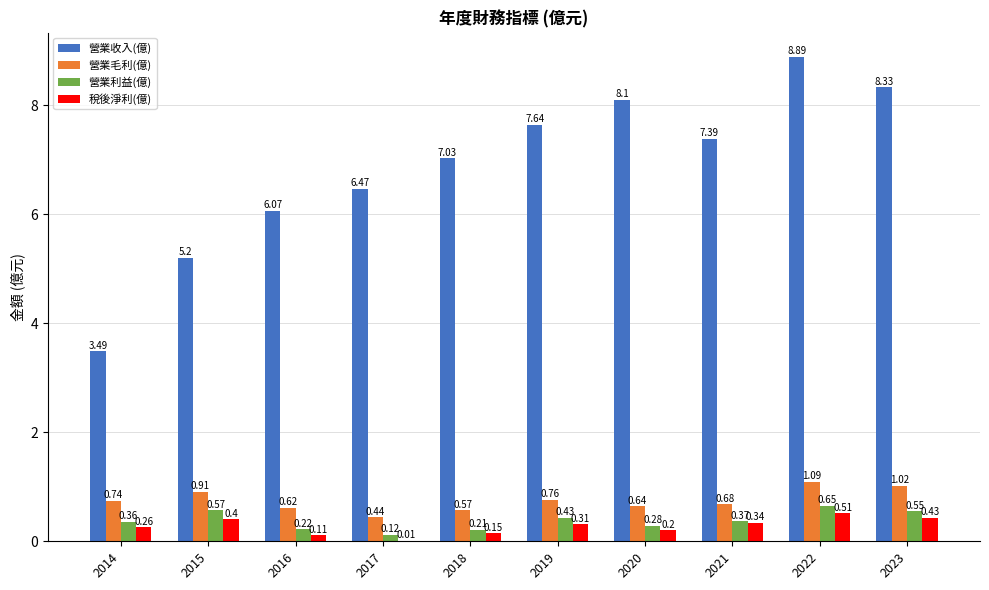

What is the sum of all 營業毛利(億) values?

7.5